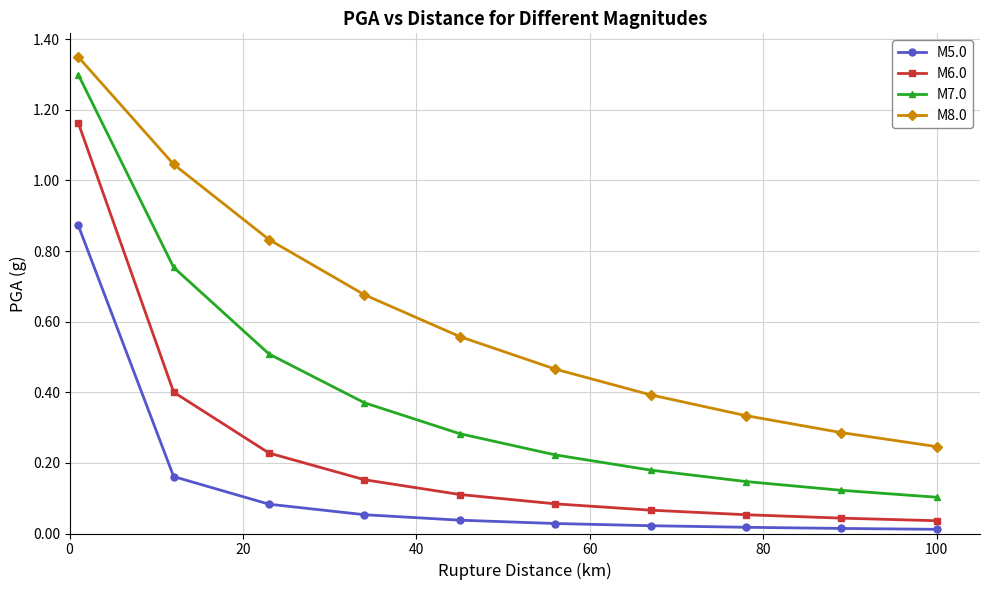

Rank the series by their average value, from highest to lowest.

M8.0, M7.0, M6.0, M5.0